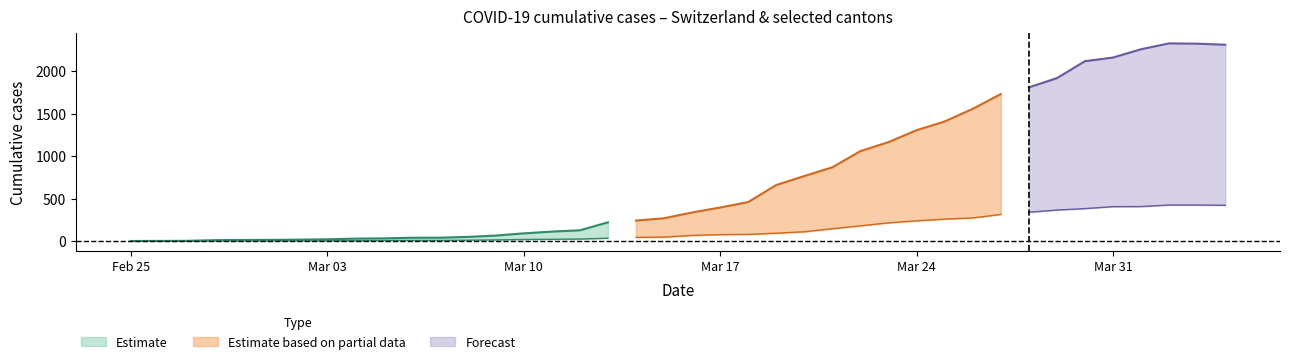

How many lines are shown in the chart?

6